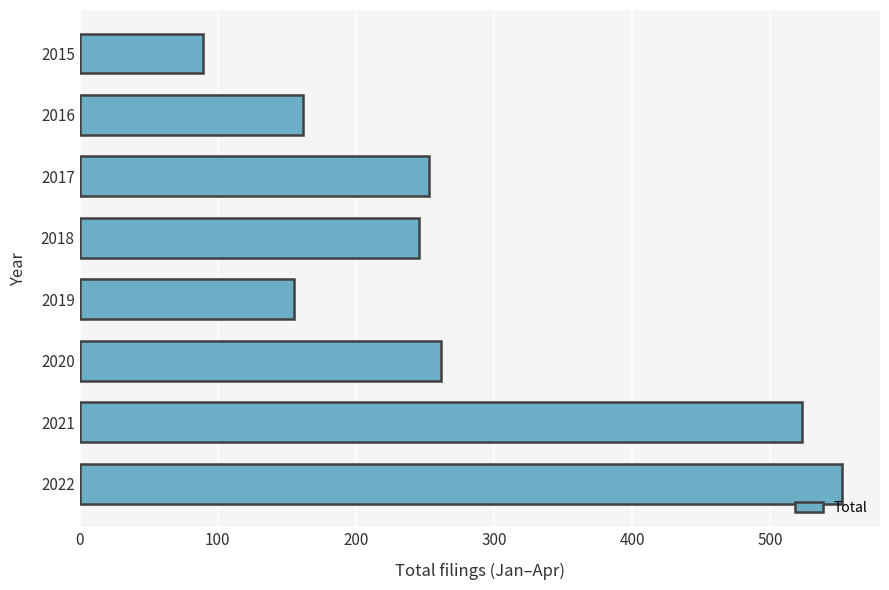

How many data points are less than 253?

4